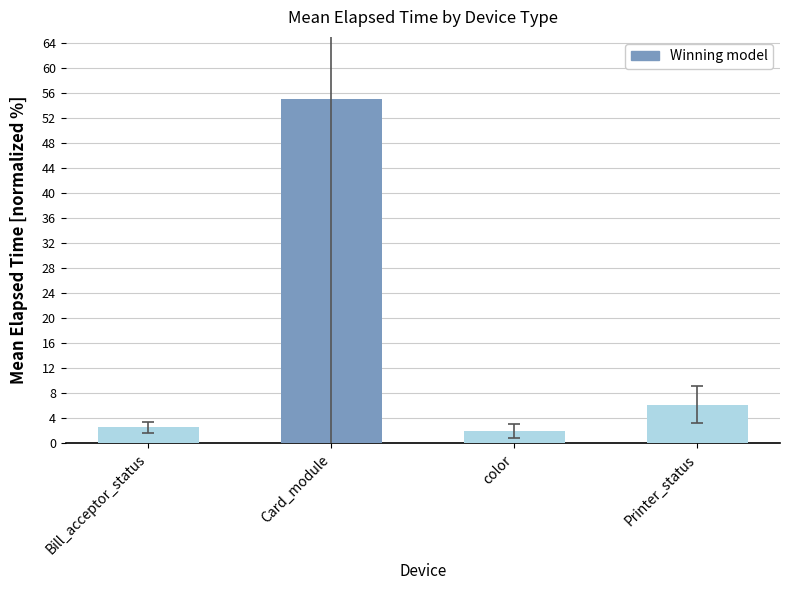

Which has a higher value, Card_module or Bill_acceptor_status?

Card_module